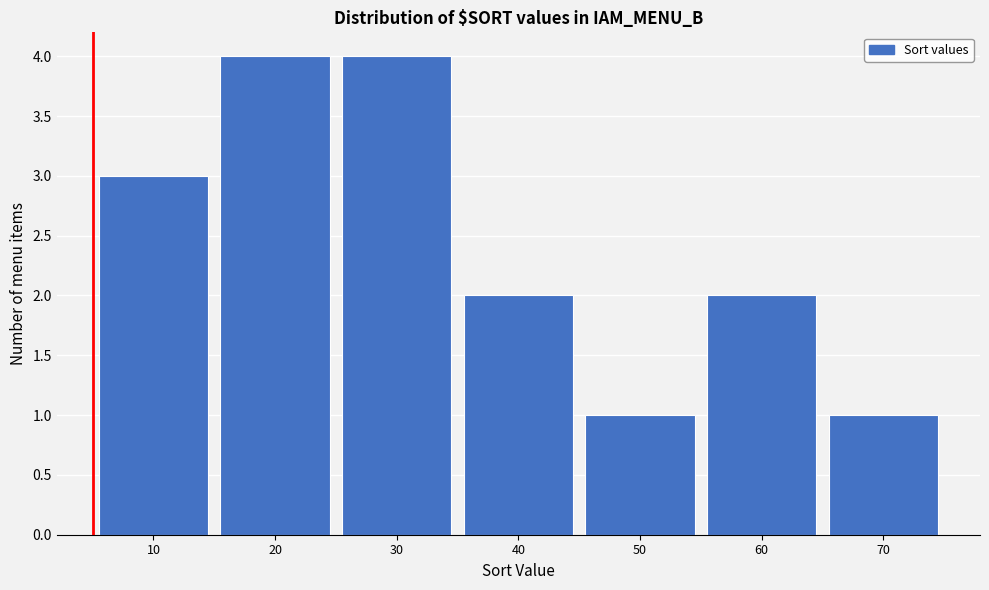

Reading left to right, extract all data points from this chart.

10=3	20=4	30=4	40=2	50=1	60=2	70=1